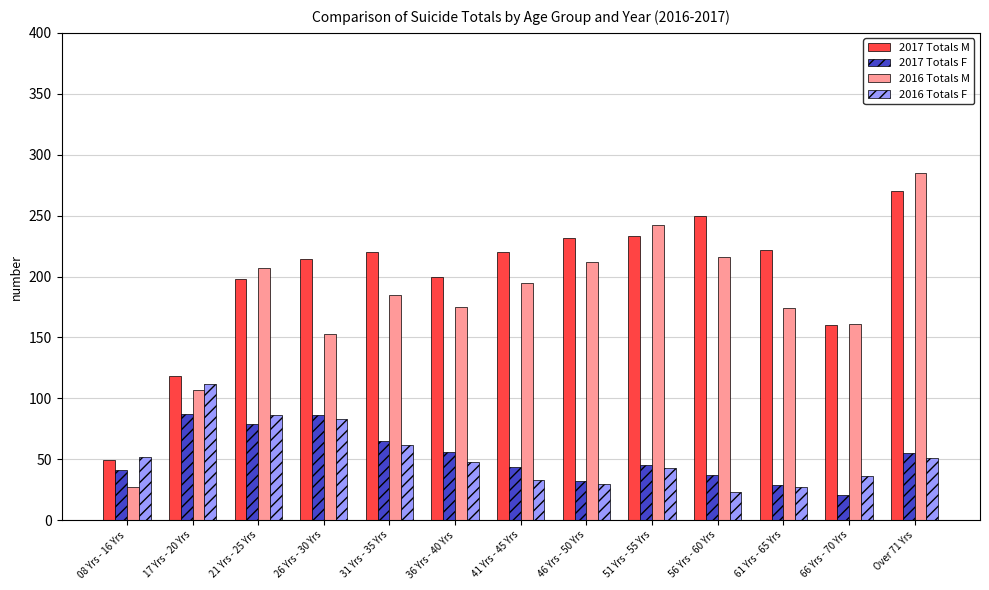

What is the spread (max minus min) of values at 31 Yrs - 35 Yrs?

158